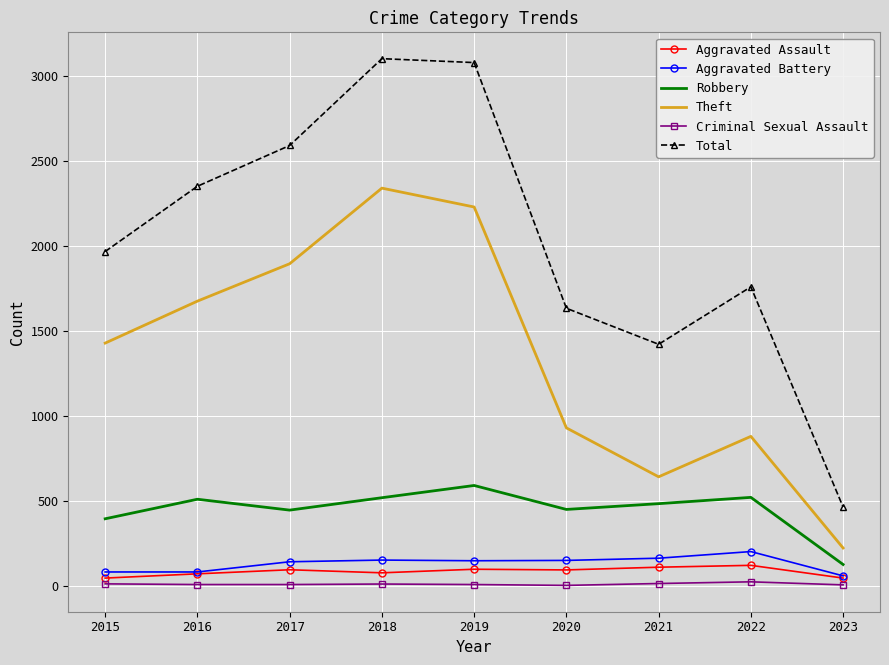

Between 2019 and 2023, which series saw the biggest shift?

Total